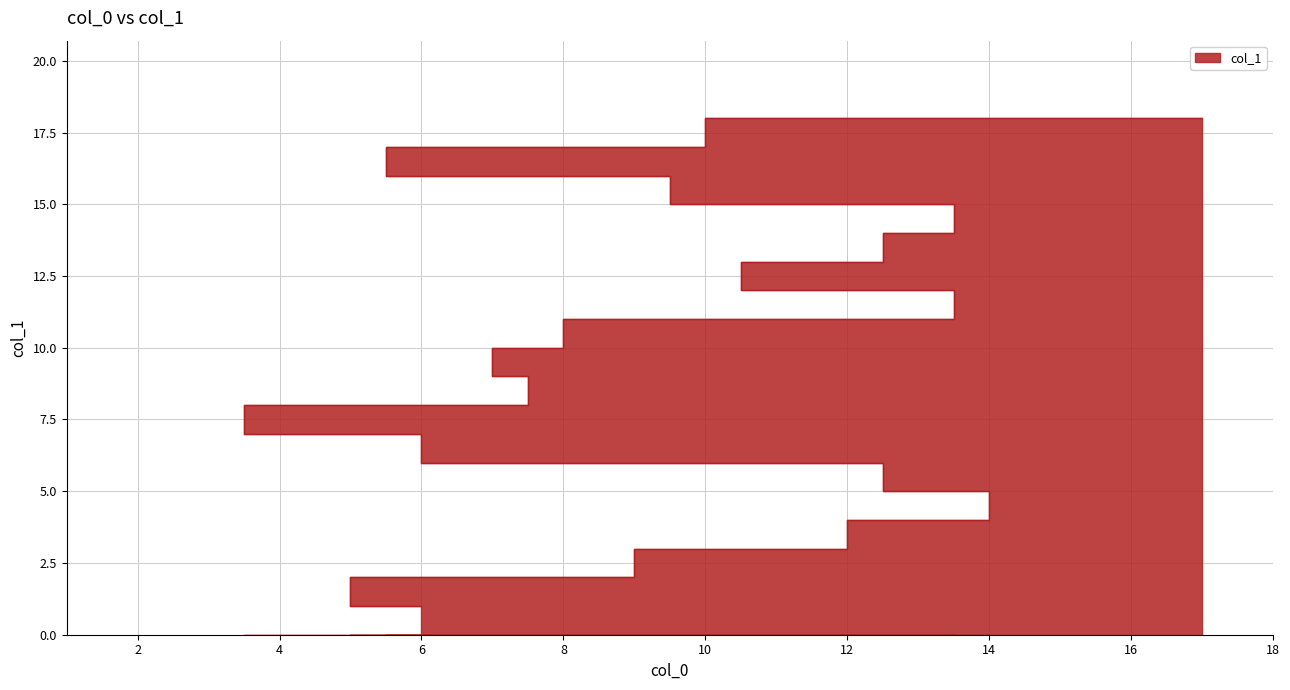

List the labels in order of value, smallest first.

6, 4, 14, 10, 18, 7, 5, 2, 13, 1, 15, 12, 9, 16, 11, 8, 3, 17